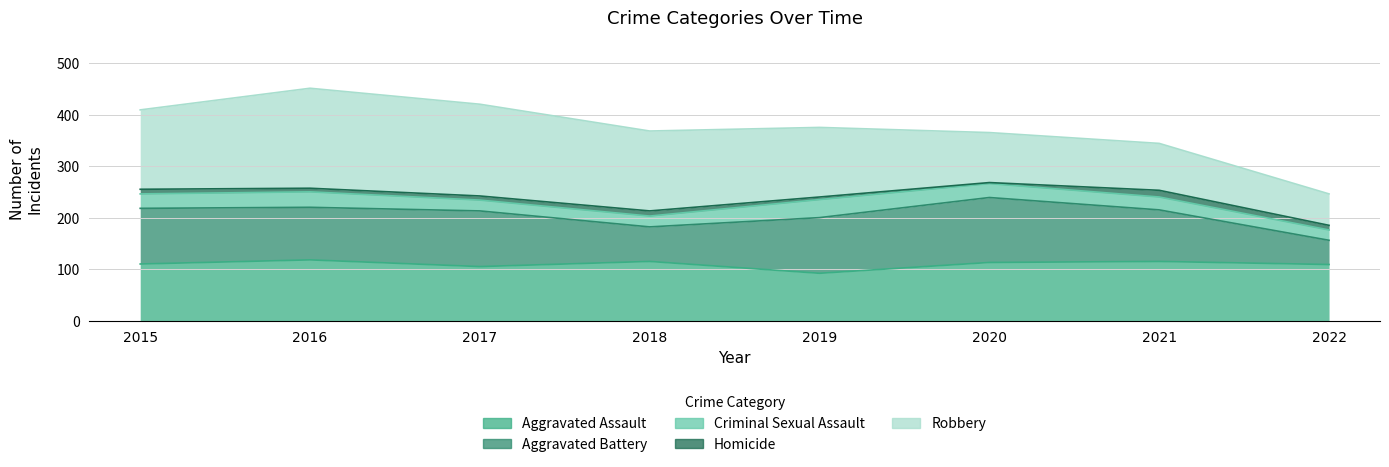

Which series has the widest spread of values?

Robbery